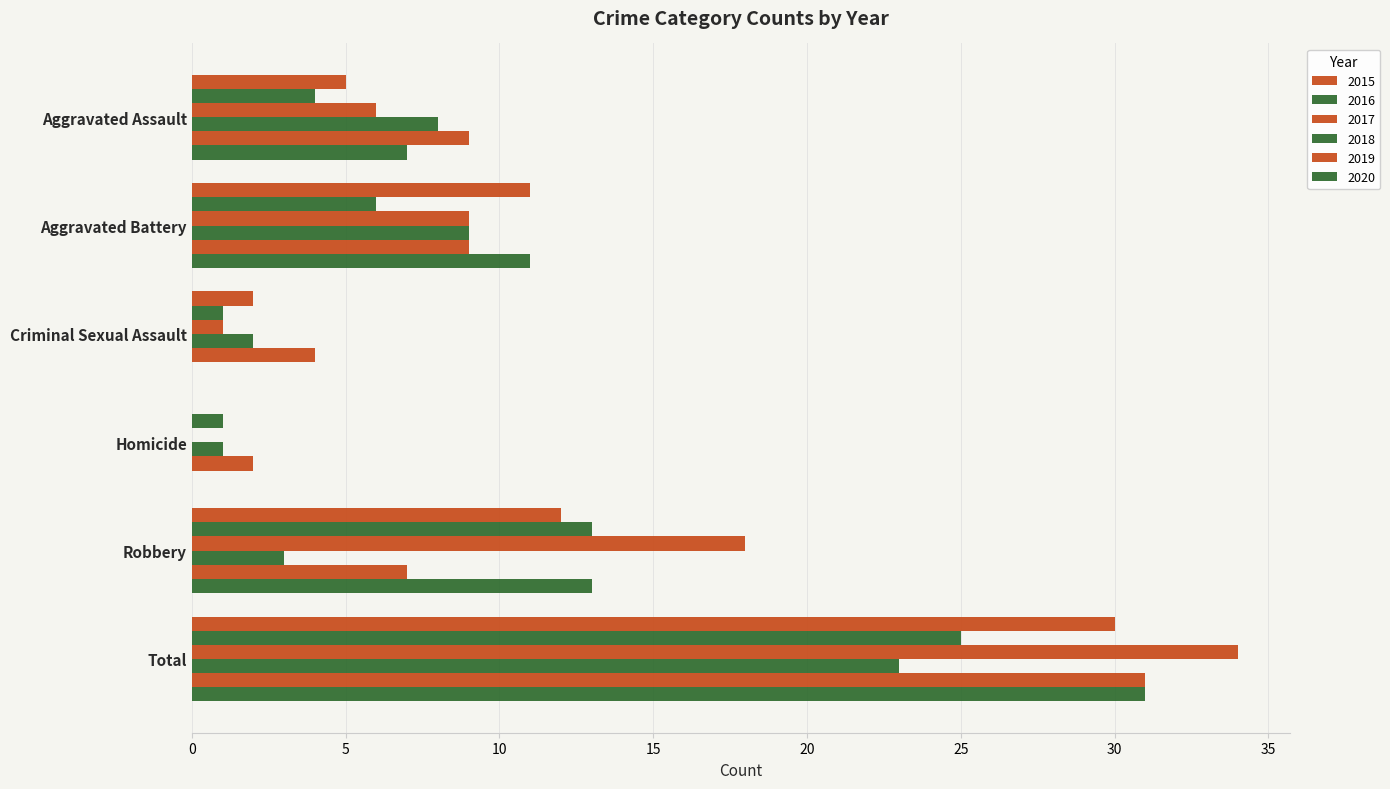

How many categories are shown in the chart?

6